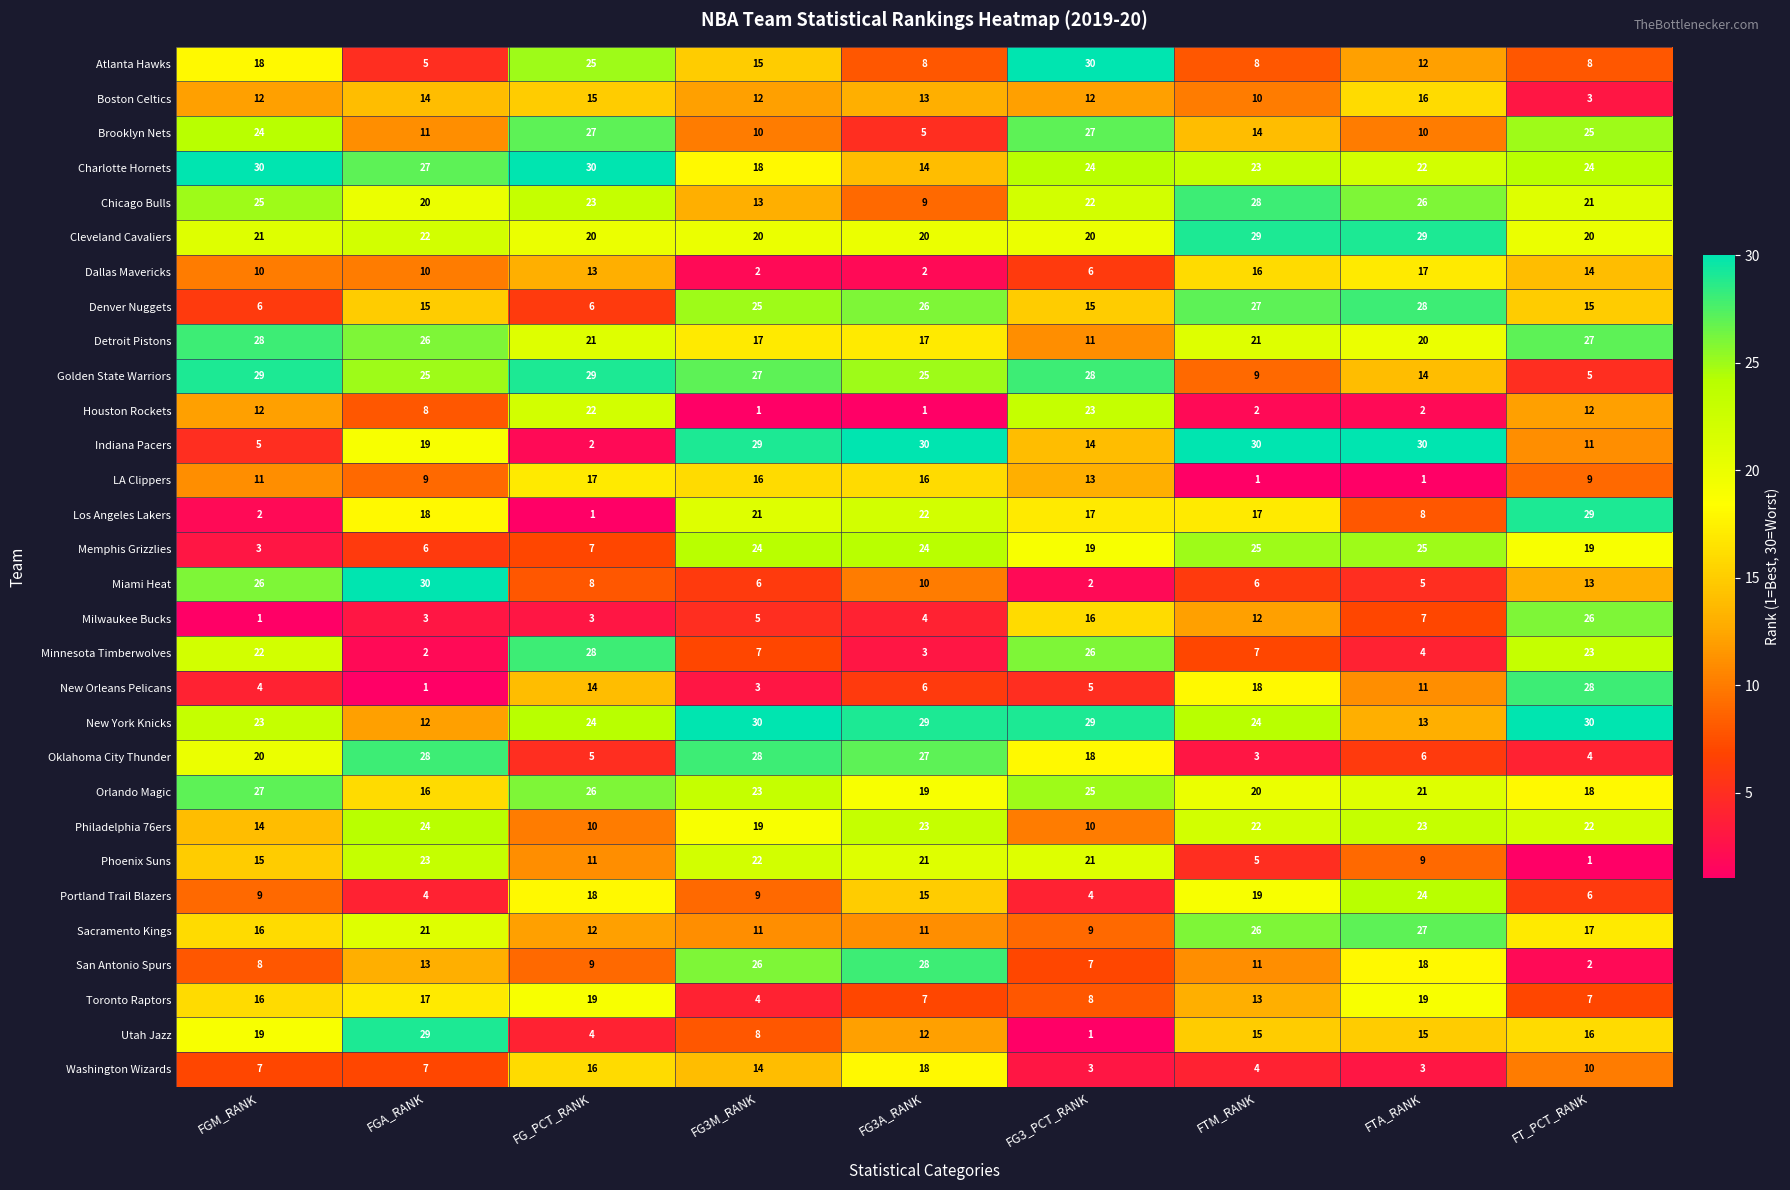

The value of Boston Celtics at FGA_RANK is 14. True or false?

True